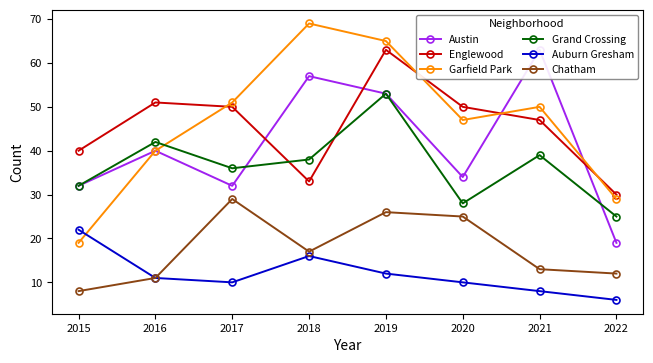

Between 2015 and 2019, which is larger?

2019